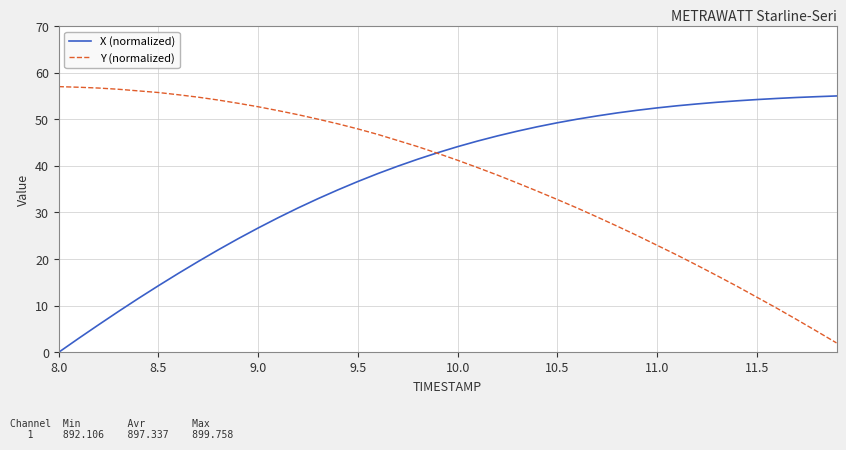

What is the lowest value of the Y (normalized) series?

2.0